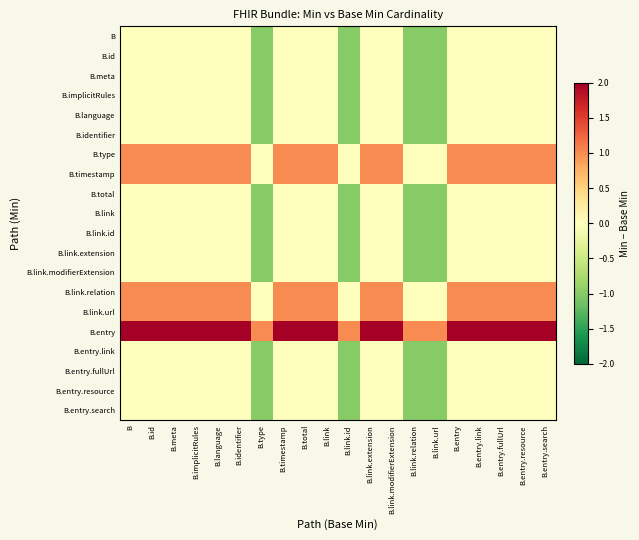

Reading left to right, what are all the values shown in this chart?

B: B=0	B.id=0	B.meta=0	B.implicitRules=0	B.language=0	B.identifier=0	B.type=-1	B.timestamp=0	B.total=0	B.link=0	B.link.id=-1	B.link.extension=0	B.link.modifierExtension=0	B.link.relation=-1	B.link.url=-1	B.entry=0	B.entry.link=0	B.entry.fullUrl=0	B.entry.resource=0	B.entry.search=0
B.id: B=0	B.id=0	B.meta=0	B.implicitRules=0	B.language=0	B.identifier=0	B.type=-1	B.timestamp=0	B.total=0	B.link=0	B.link.id=-1	B.link.extension=0	B.link.modifierExtension=0	B.link.relation=-1	B.link.url=-1	B.entry=0	B.entry.link=0	B.entry.fullUrl=0	B.entry.resource=0	B.entry.search=0
B.meta: B=0	B.id=0	B.meta=0	B.implicitRules=0	B.language=0	B.identifier=0	B.type=-1	B.timestamp=0	B.total=0	B.link=0	B.link.id=-1	B.link.extension=0	B.link.modifierExtension=0	B.link.relation=-1	B.link.url=-1	B.entry=0	B.entry.link=0	B.entry.fullUrl=0	B.entry.resource=0	B.entry.search=0
B.implicitRules: B=0	B.id=0	B.meta=0	B.implicitRules=0	B.language=0	B.identifier=0	B.type=-1	B.timestamp=0	B.total=0	B.link=0	B.link.id=-1	B.link.extension=0	B.link.modifierExtension=0	B.link.relation=-1	B.link.url=-1	B.entry=0	B.entry.link=0	B.entry.fullUrl=0	B.entry.resource=0	B.entry.search=0
B.language: B=0	B.id=0	B.meta=0	B.implicitRules=0	B.language=0	B.identifier=0	B.type=-1	B.timestamp=0	B.total=0	B.link=0	B.link.id=-1	B.link.extension=0	B.link.modifierExtension=0	B.link.relation=-1	B.link.url=-1	B.entry=0	B.entry.link=0	B.entry.fullUrl=0	B.entry.resource=0	B.entry.search=0
B.identifier: B=0	B.id=0	B.meta=0	B.implicitRules=0	B.language=0	B.identifier=0	B.type=-1	B.timestamp=0	B.total=0	B.link=0	B.link.id=-1	B.link.extension=0	B.link.modifierExtension=0	B.link.relation=-1	B.link.url=-1	B.entry=0	B.entry.link=0	B.entry.fullUrl=0	B.entry.resource=0	B.entry.search=0
B.type: B=1	B.id=1	B.meta=1	B.implicitRules=1	B.language=1	B.identifier=1	B.type=0	B.timestamp=1	B.total=1	B.link=1	B.link.id=0	B.link.extension=1	B.link.modifierExtension=1	B.link.relation=0	B.link.url=0	B.entry=1	B.entry.link=1	B.entry.fullUrl=1	B.entry.resource=1	B.entry.search=1
B.timestamp: B=1	B.id=1	B.meta=1	B.implicitRules=1	B.language=1	B.identifier=1	B.type=0	B.timestamp=1	B.total=1	B.link=1	B.link.id=0	B.link.extension=1	B.link.modifierExtension=1	B.link.relation=0	B.link.url=0	B.entry=1	B.entry.link=1	B.entry.fullUrl=1	B.entry.resource=1	B.entry.search=1
B.total: B=0	B.id=0	B.meta=0	B.implicitRules=0	B.language=0	B.identifier=0	B.type=-1	B.timestamp=0	B.total=0	B.link=0	B.link.id=-1	B.link.extension=0	B.link.modifierExtension=0	B.link.relation=-1	B.link.url=-1	B.entry=0	B.entry.link=0	B.entry.fullUrl=0	B.entry.resource=0	B.entry.search=0
B.link: B=0	B.id=0	B.meta=0	B.implicitRules=0	B.language=0	B.identifier=0	B.type=-1	B.timestamp=0	B.total=0	B.link=0	B.link.id=-1	B.link.extension=0	B.link.modifierExtension=0	B.link.relation=-1	B.link.url=-1	B.entry=0	B.entry.link=0	B.entry.fullUrl=0	B.entry.resource=0	B.entry.search=0
B.link.id: B=0	B.id=0	B.meta=0	B.implicitRules=0	B.language=0	B.identifier=0	B.type=-1	B.timestamp=0	B.total=0	B.link=0	B.link.id=-1	B.link.extension=0	B.link.modifierExtension=0	B.link.relation=-1	B.link.url=-1	B.entry=0	B.entry.link=0	B.entry.fullUrl=0	B.entry.resource=0	B.entry.search=0
B.link.extension: B=0	B.id=0	B.meta=0	B.implicitRules=0	B.language=0	B.identifier=0	B.type=-1	B.timestamp=0	B.total=0	B.link=0	B.link.id=-1	B.link.extension=0	B.link.modifierExtension=0	B.link.relation=-1	B.link.url=-1	B.entry=0	B.entry.link=0	B.entry.fullUrl=0	B.entry.resource=0	B.entry.search=0
B.link.modifierExtension: B=0	B.id=0	B.meta=0	B.implicitRules=0	B.language=0	B.identifier=0	B.type=-1	B.timestamp=0	B.total=0	B.link=0	B.link.id=-1	B.link.extension=0	B.link.modifierExtension=0	B.link.relation=-1	B.link.url=-1	B.entry=0	B.entry.link=0	B.entry.fullUrl=0	B.entry.resource=0	B.entry.search=0
B.link.relation: B=1	B.id=1	B.meta=1	B.implicitRules=1	B.language=1	B.identifier=1	B.type=0	B.timestamp=1	B.total=1	B.link=1	B.link.id=0	B.link.extension=1	B.link.modifierExtension=1	B.link.relation=0	B.link.url=0	B.entry=1	B.entry.link=1	B.entry.fullUrl=1	B.entry.resource=1	B.entry.search=1
B.link.url: B=1	B.id=1	B.meta=1	B.implicitRules=1	B.language=1	B.identifier=1	B.type=0	B.timestamp=1	B.total=1	B.link=1	B.link.id=0	B.link.extension=1	B.link.modifierExtension=1	B.link.relation=0	B.link.url=0	B.entry=1	B.entry.link=1	B.entry.fullUrl=1	B.entry.resource=1	B.entry.search=1
B.entry: B=2	B.id=2	B.meta=2	B.implicitRules=2	B.language=2	B.identifier=2	B.type=1	B.timestamp=2	B.total=2	B.link=2	B.link.id=1	B.link.extension=2	B.link.modifierExtension=2	B.link.relation=1	B.link.url=1	B.entry=2	B.entry.link=2	B.entry.fullUrl=2	B.entry.resource=2	B.entry.search=2
B.entry.link: B=0	B.id=0	B.meta=0	B.implicitRules=0	B.language=0	B.identifier=0	B.type=-1	B.timestamp=0	B.total=0	B.link=0	B.link.id=-1	B.link.extension=0	B.link.modifierExtension=0	B.link.relation=-1	B.link.url=-1	B.entry=0	B.entry.link=0	B.entry.fullUrl=0	B.entry.resource=0	B.entry.search=0
B.entry.fullUrl: B=0	B.id=0	B.meta=0	B.implicitRules=0	B.language=0	B.identifier=0	B.type=-1	B.timestamp=0	B.total=0	B.link=0	B.link.id=-1	B.link.extension=0	B.link.modifierExtension=0	B.link.relation=-1	B.link.url=-1	B.entry=0	B.entry.link=0	B.entry.fullUrl=0	B.entry.resource=0	B.entry.search=0
B.entry.resource: B=0	B.id=0	B.meta=0	B.implicitRules=0	B.language=0	B.identifier=0	B.type=-1	B.timestamp=0	B.total=0	B.link=0	B.link.id=-1	B.link.extension=0	B.link.modifierExtension=0	B.link.relation=-1	B.link.url=-1	B.entry=0	B.entry.link=0	B.entry.fullUrl=0	B.entry.resource=0	B.entry.search=0
B.entry.search: B=0	B.id=0	B.meta=0	B.implicitRules=0	B.language=0	B.identifier=0	B.type=-1	B.timestamp=0	B.total=0	B.link=0	B.link.id=-1	B.link.extension=0	B.link.modifierExtension=0	B.link.relation=-1	B.link.url=-1	B.entry=0	B.entry.link=0	B.entry.fullUrl=0	B.entry.resource=0	B.entry.search=0